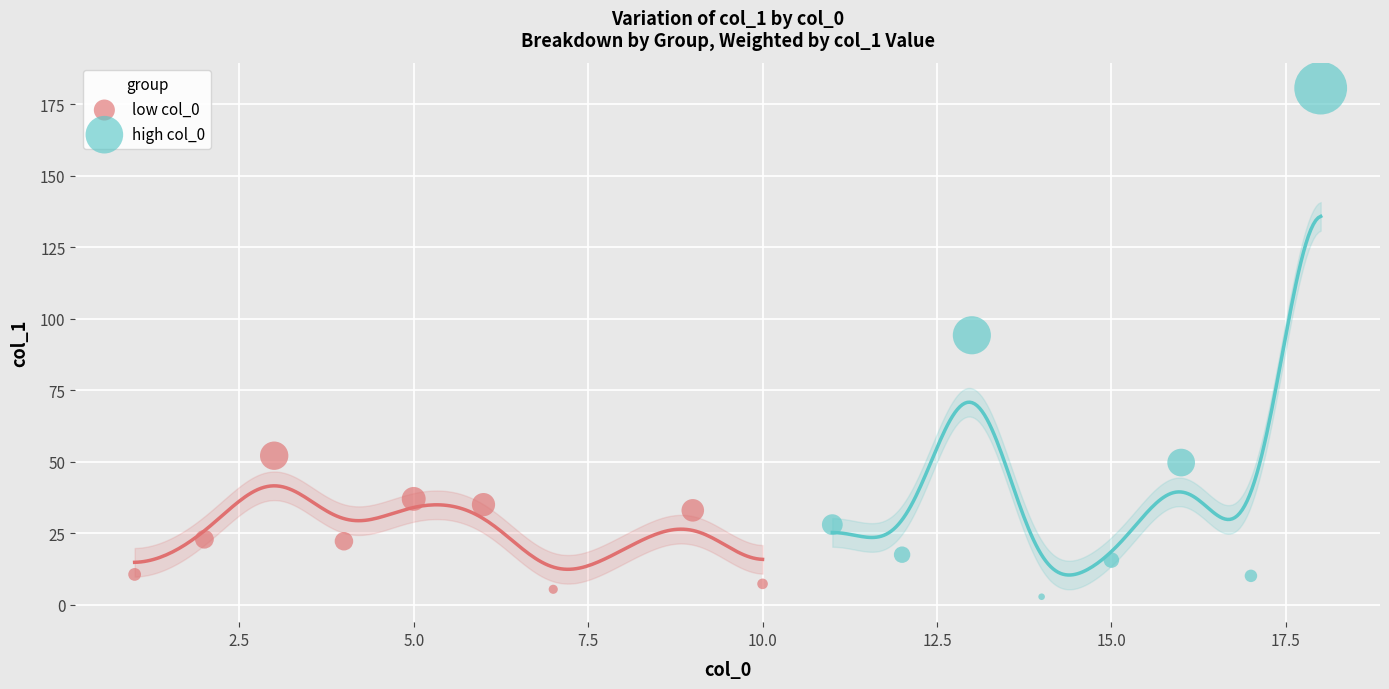

Which series has the widest spread of Y values?

high col_0